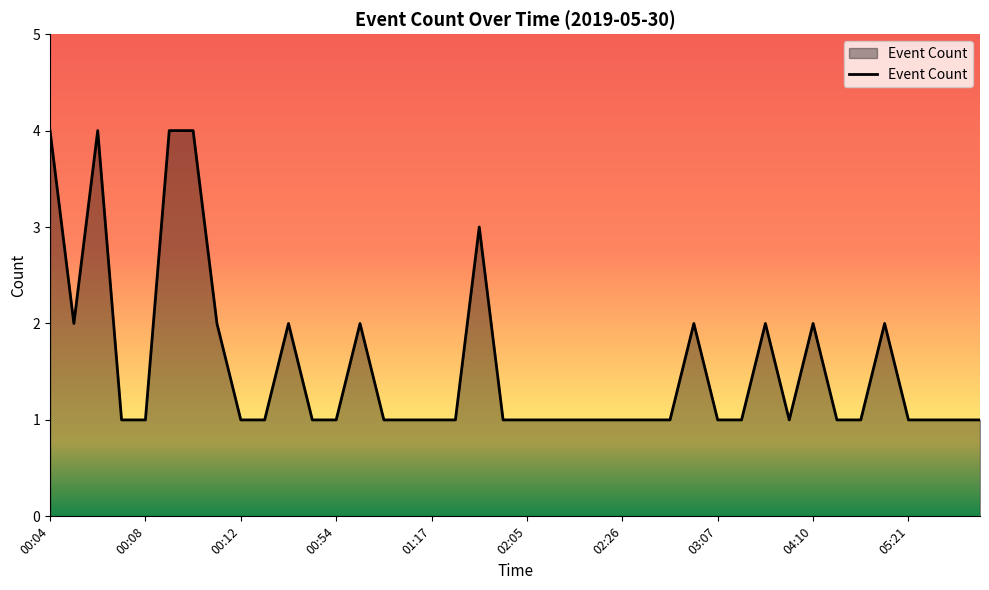

What is the greatest value displayed?

4